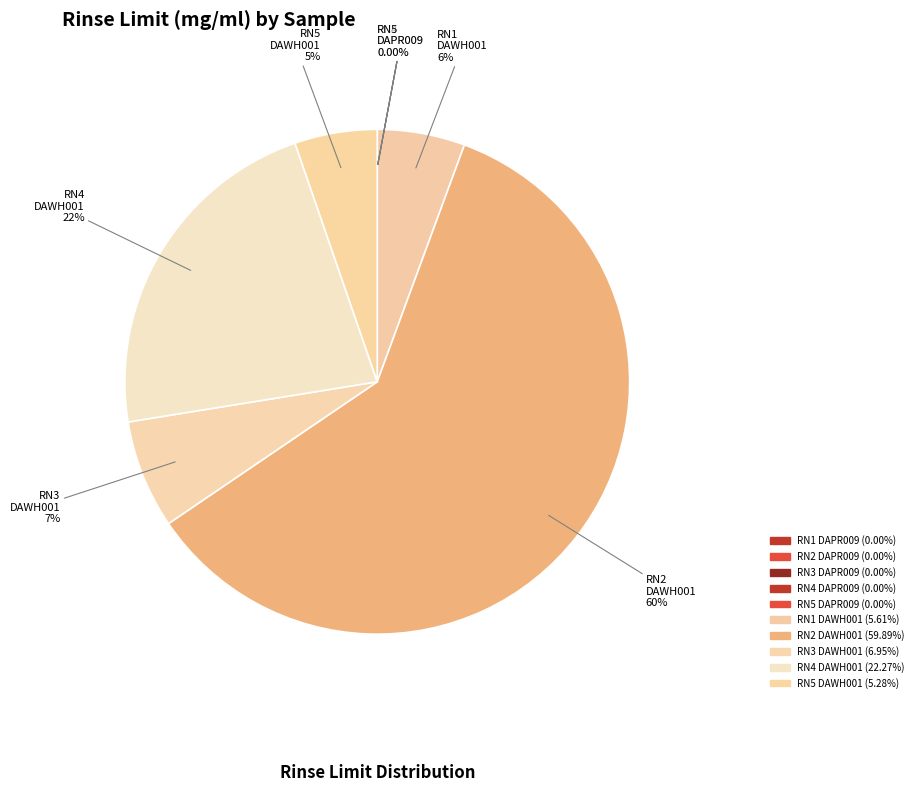

Count the number of slices in the pie.

10